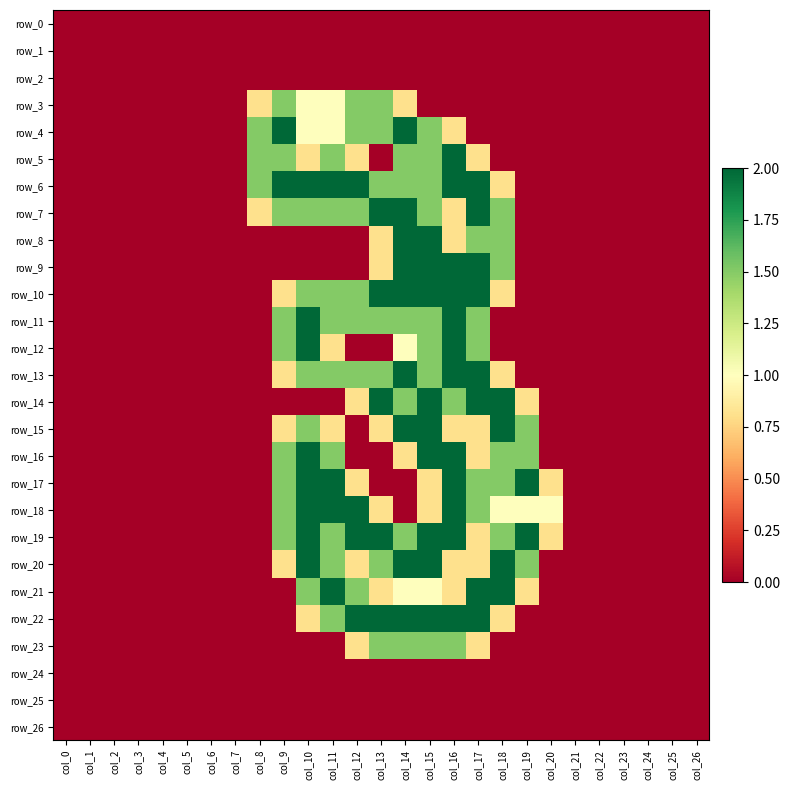

The value of row_23 at col_24 is 0.7. True or false?

False